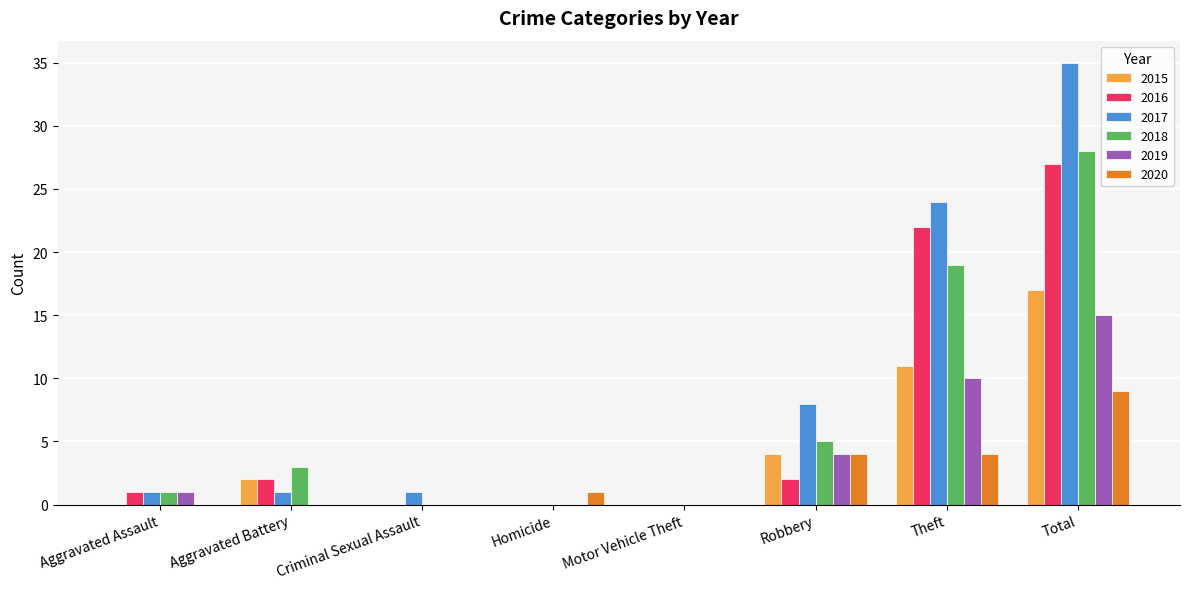

How many distinct data groups are displayed?

6